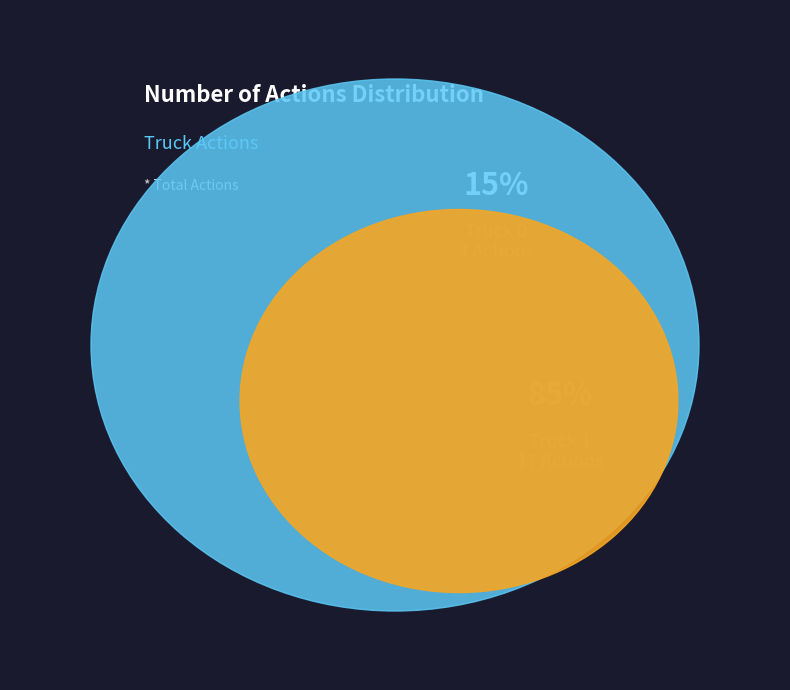

Rank the categories by value from highest to lowest.

Truck 1, Truck 0